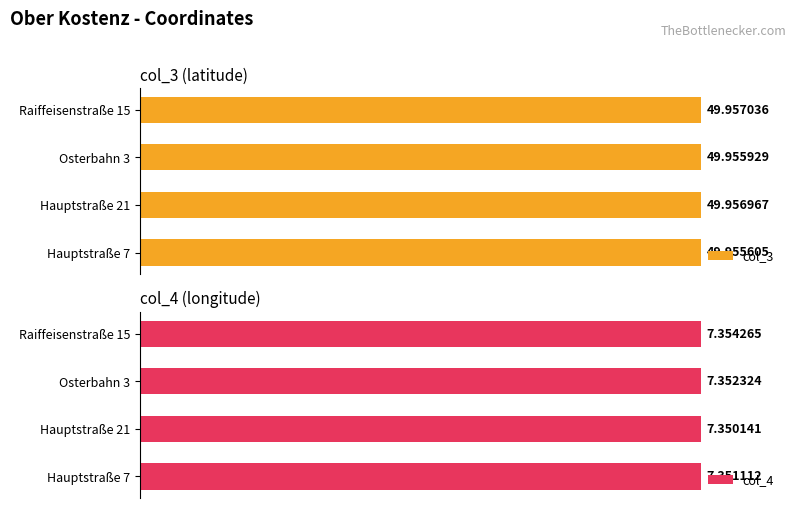

Between Osterbahn 3 and Raiffeisenstraße 15, which is larger?

Raiffeisenstraße 15